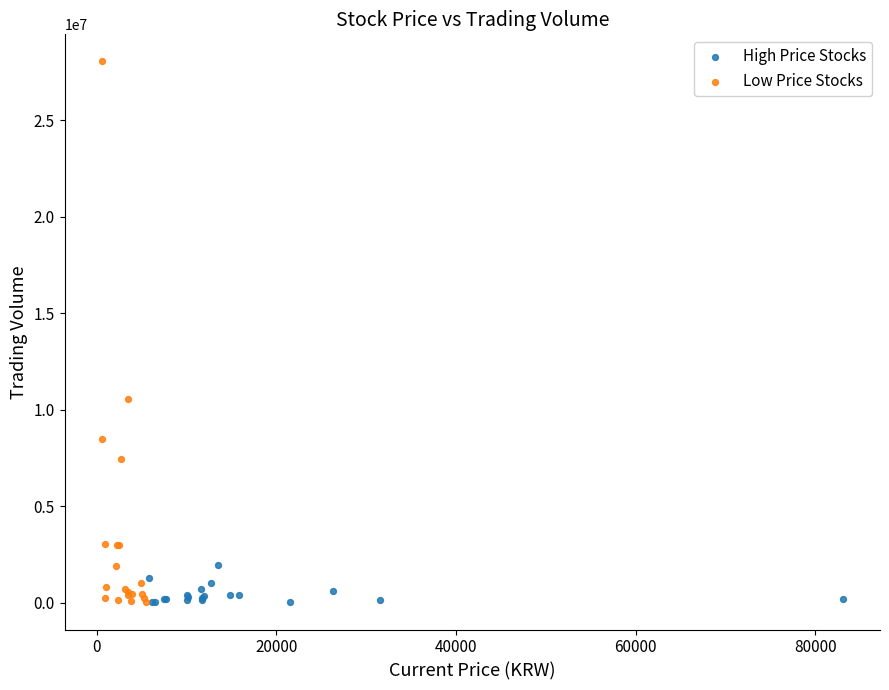

Which series reaches the maximum Y coordinate?

Low Price Stocks